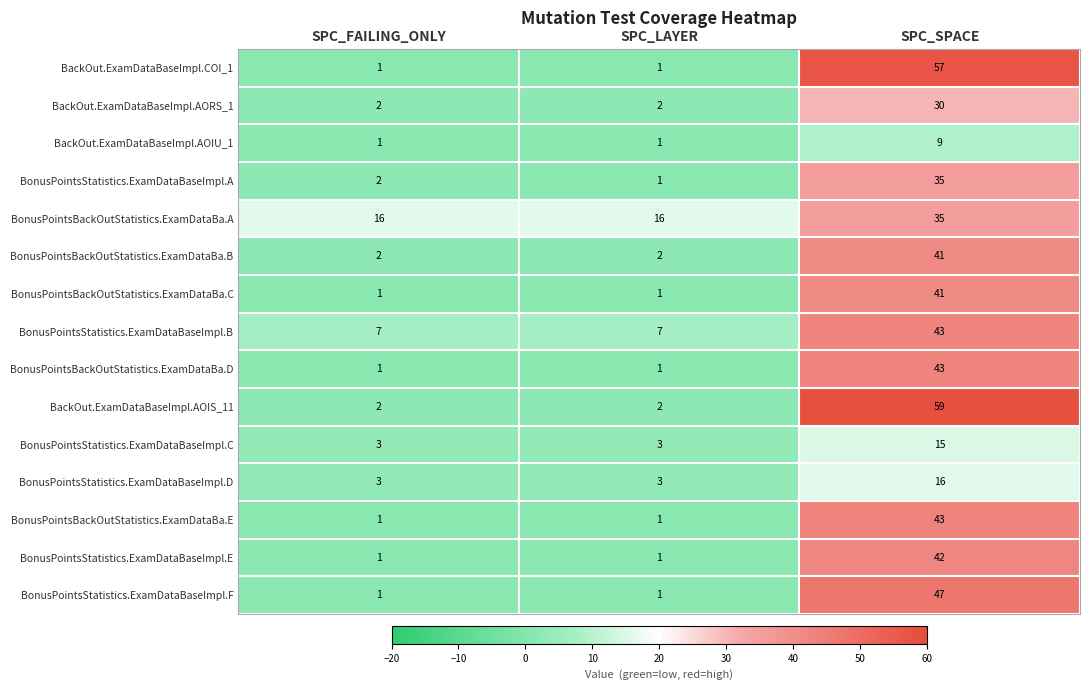

At which category is the sum across all series the highest?

SPC_SPACE